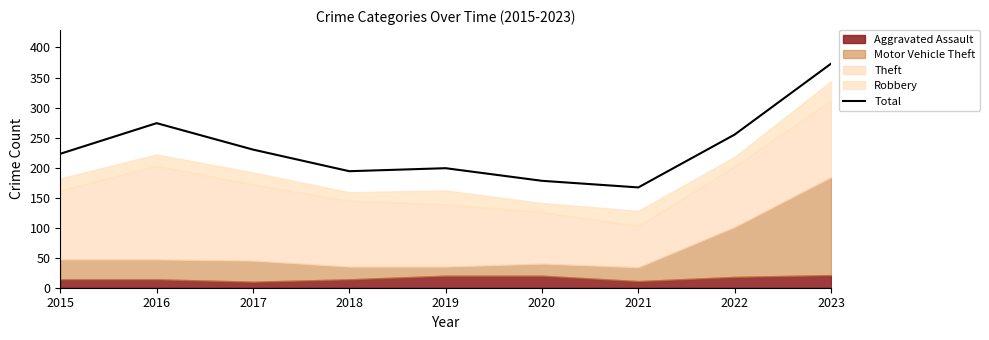

List the labels in order of value, smallest first.

2021, 2020, 2018, 2019, 2015, 2017, 2022, 2016, 2023